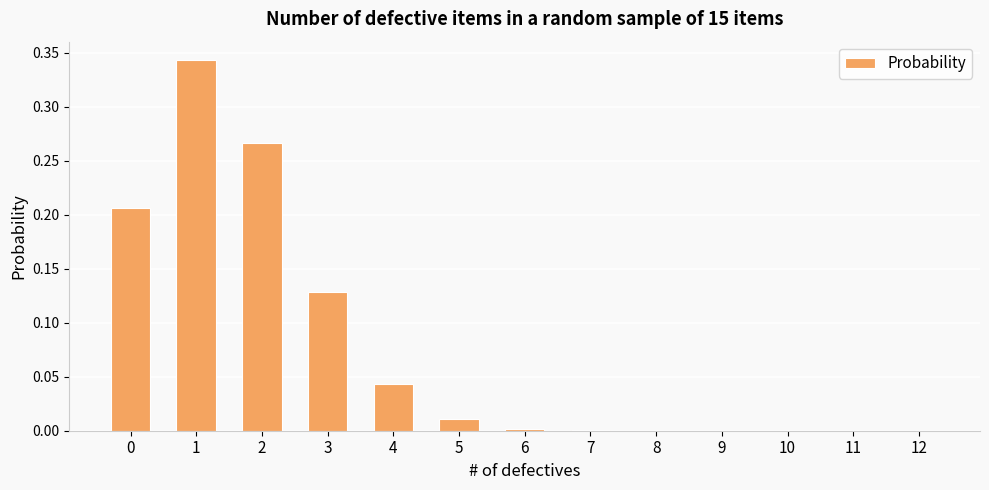

What is the sum of all values?

1.0